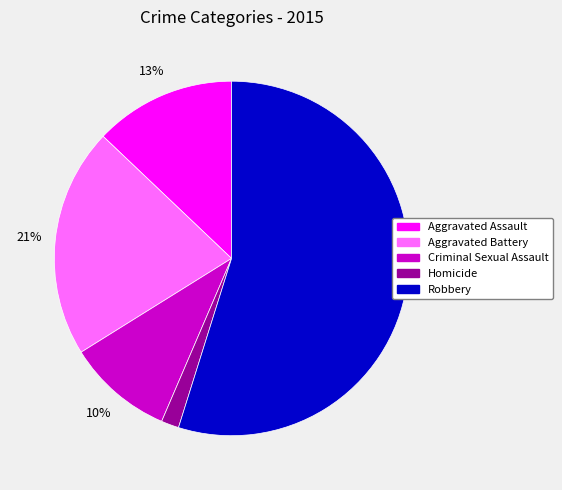

Which has a higher value, Aggravated Assault or Aggravated Battery?

Aggravated Battery